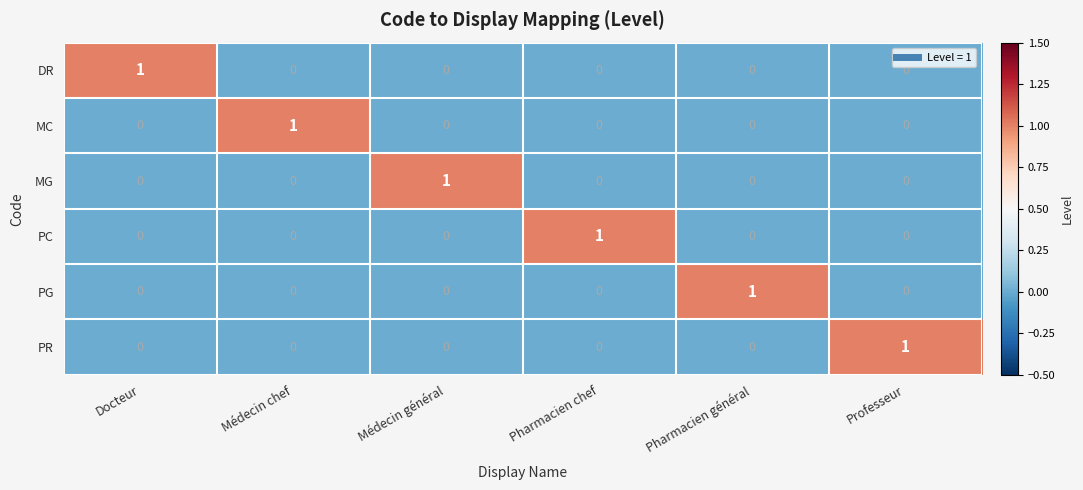

Is it true that MG equals 1 at Médecin général?

True